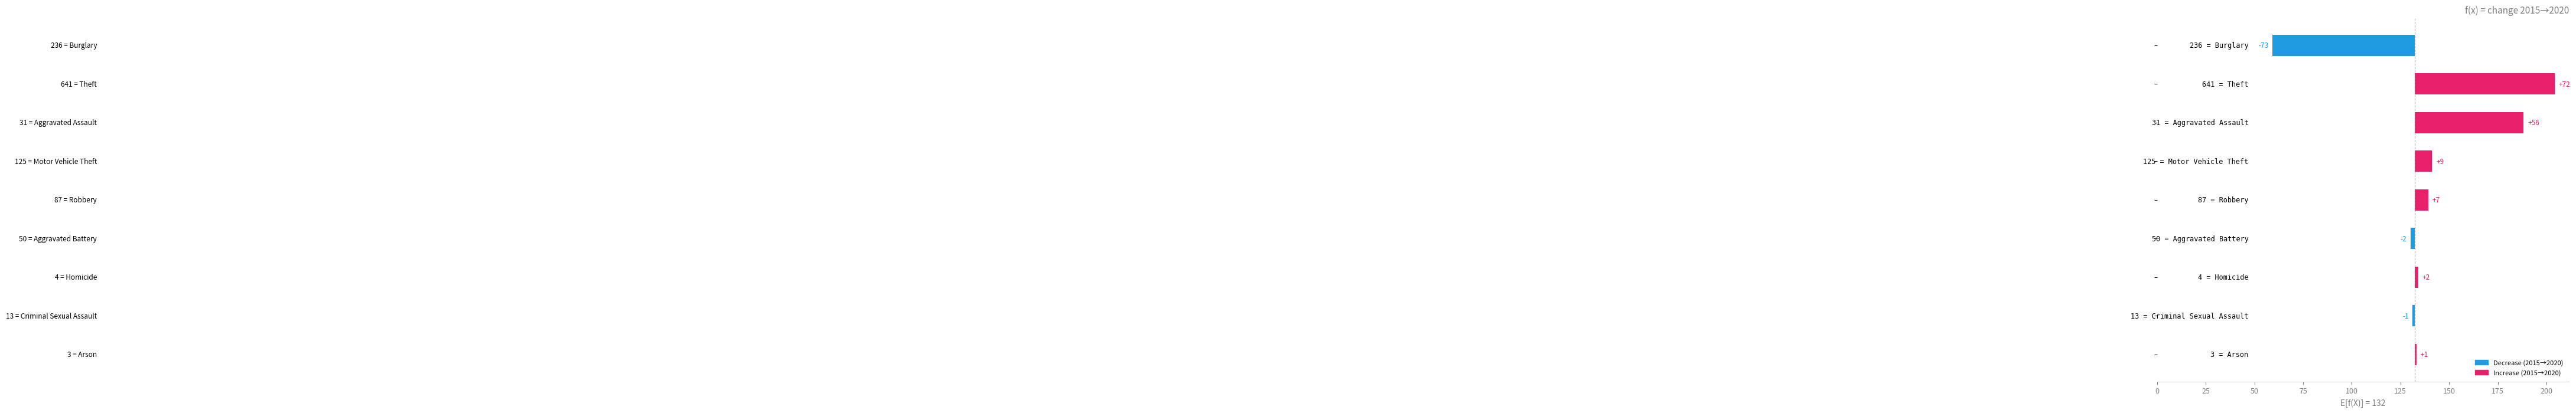

How many groups of bars are there?

9